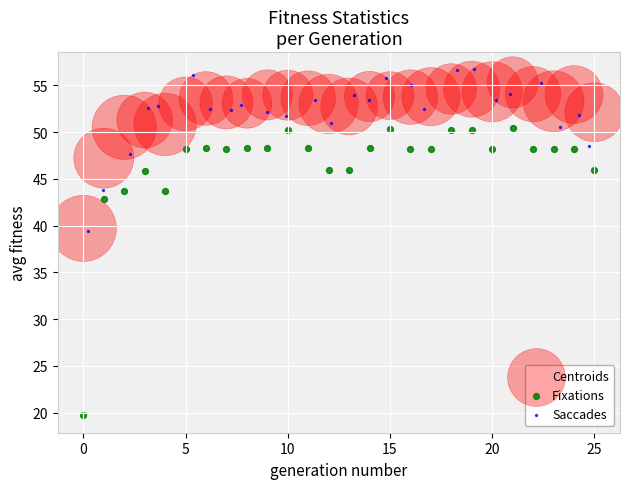

Which series contains the lowest Y value?

Fixations